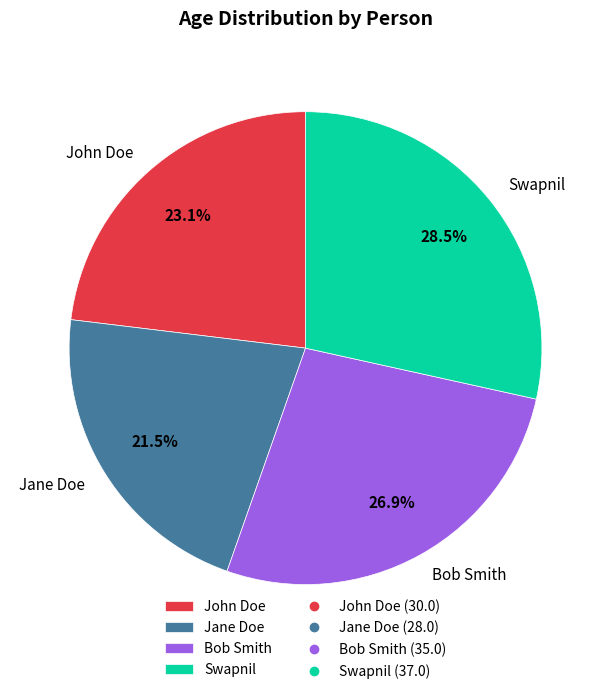

How many segments does this pie chart have?

4